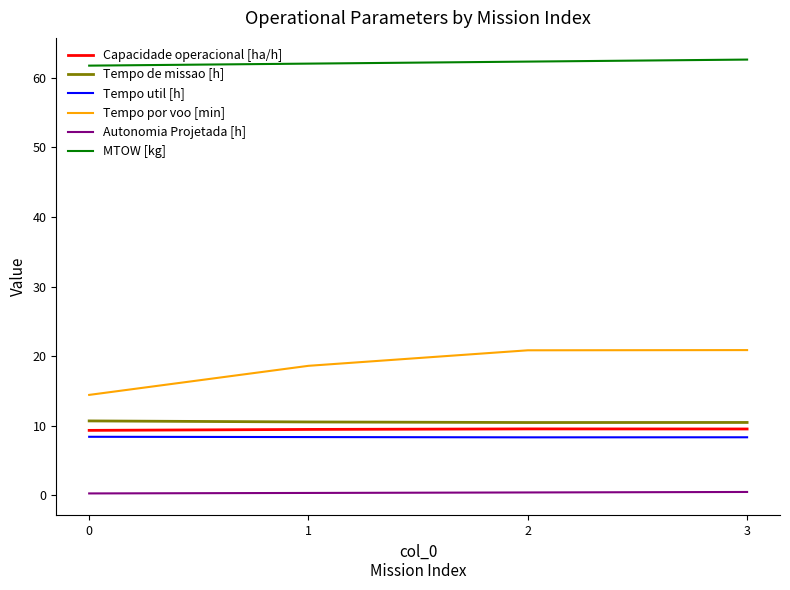

What is the total value across all series at 1?

109.4